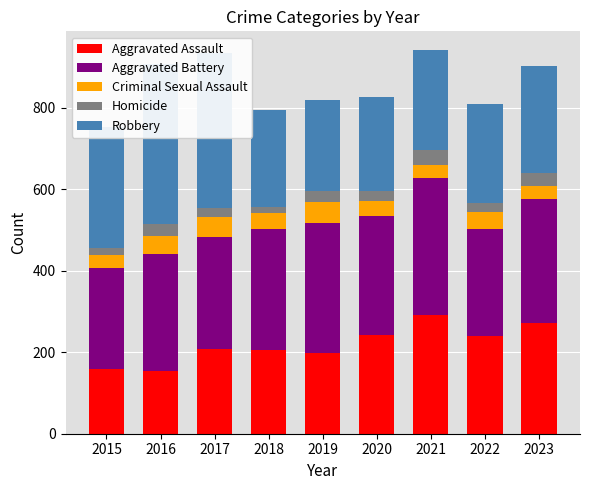

List the labels in order of Criminal Sexual Assault value, largest first.

2019, 2017, 2016, 2022, 2018, 2020, 2015, 2023, 2021